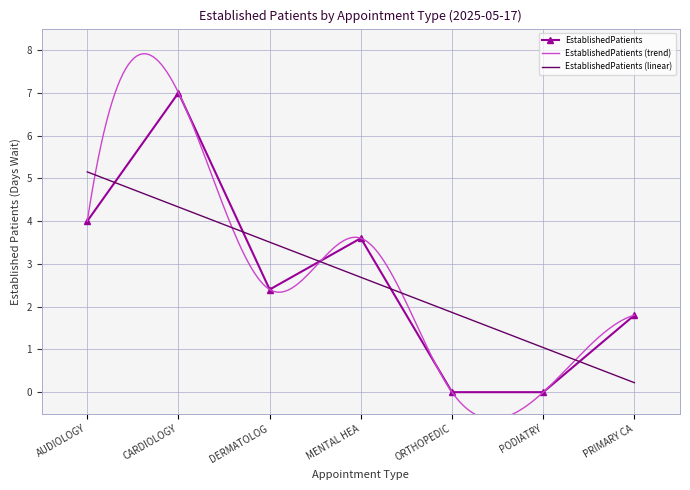

What is the value of the 4th point from the left?

3.6